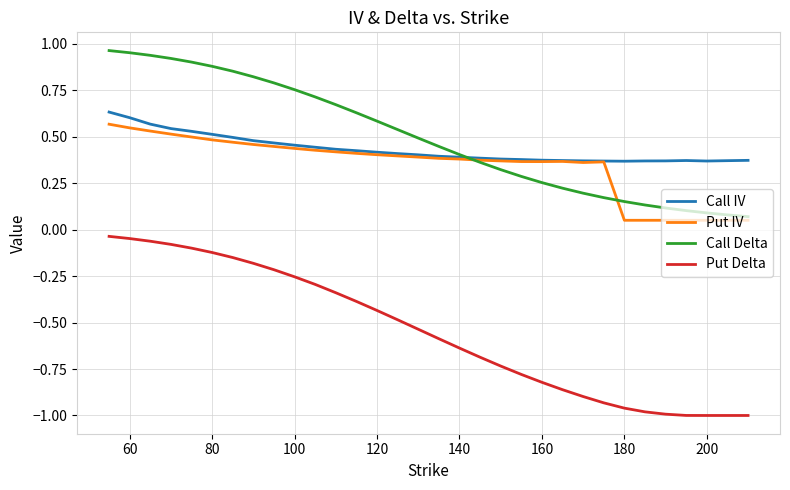

True or false: Put Delta and Call IV intersect in this chart.

False